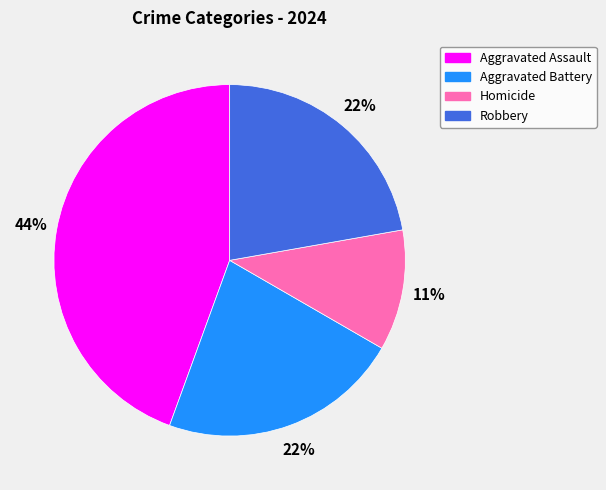

Is there a majority slice in this chart?

No